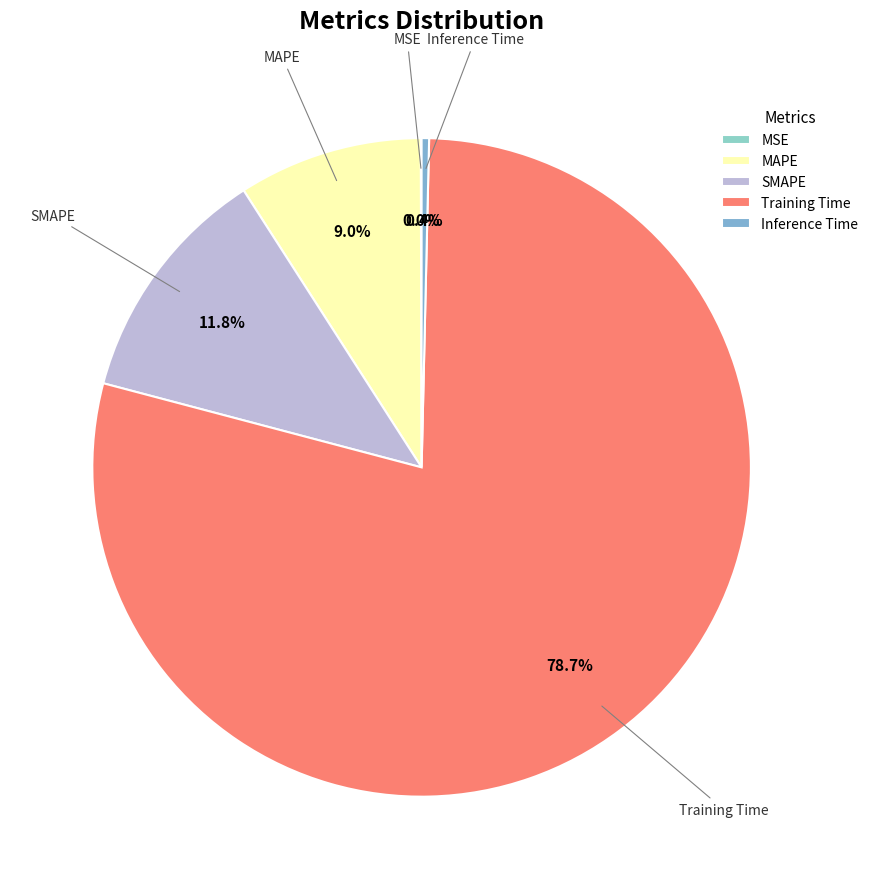

To the nearest percent, what is the combined percentage of MAPE and Inference Time?

9%